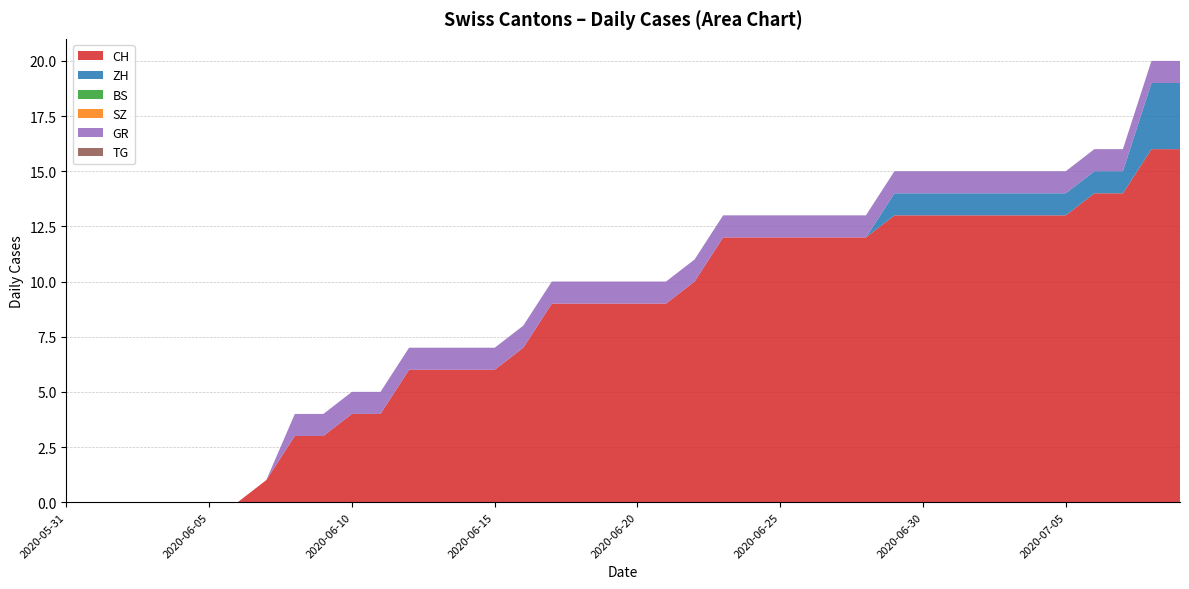

Reading left to right, list all the values displayed in this chart.

CH: 0	0	0	0	0	0	0	1	3	3	4	4	6	6	6	6	7	9	9	9	9	9	10	12	12	12	12	12	12	13	13	13	13	13	13	13	14	14	16	16
ZH: 0	0	0	0	0	0	0	0	0	0	0	0	0	0	0	0	0	0	0	0	0	0	0	0	0	0	0	0	0	1	1	1	1	1	1	1	1	1	3	3
BS: 0	0	0	0	0	0	0	0	0	0	0	0	0	0	0	0	0	0	0	0	0	0	0	0	0	0	0	0	0	0	0	0	0	0	0	0	0	0	0	0
SZ: 0	0	0	0	0	0	0	0	0	0	0	0	0	0	0	0	0	0	0	0	0	0	0	0	0	0	0	0	0	0	0	0	0	0	0	0	0	0	0	0
GR: 0	0	0	0	0	0	0	0	1	1	1	1	1	1	1	1	1	1	1	1	1	1	1	1	1	1	1	1	1	1	1	1	1	1	1	1	1	1	1	1
TG: 0	0	0	0	0	0	0	0	0	0	0	0	0	0	0	0	0	0	0	0	0	0	0	0	0	0	0	0	0	0	0	0	0	0	0	0	0	0	0	0